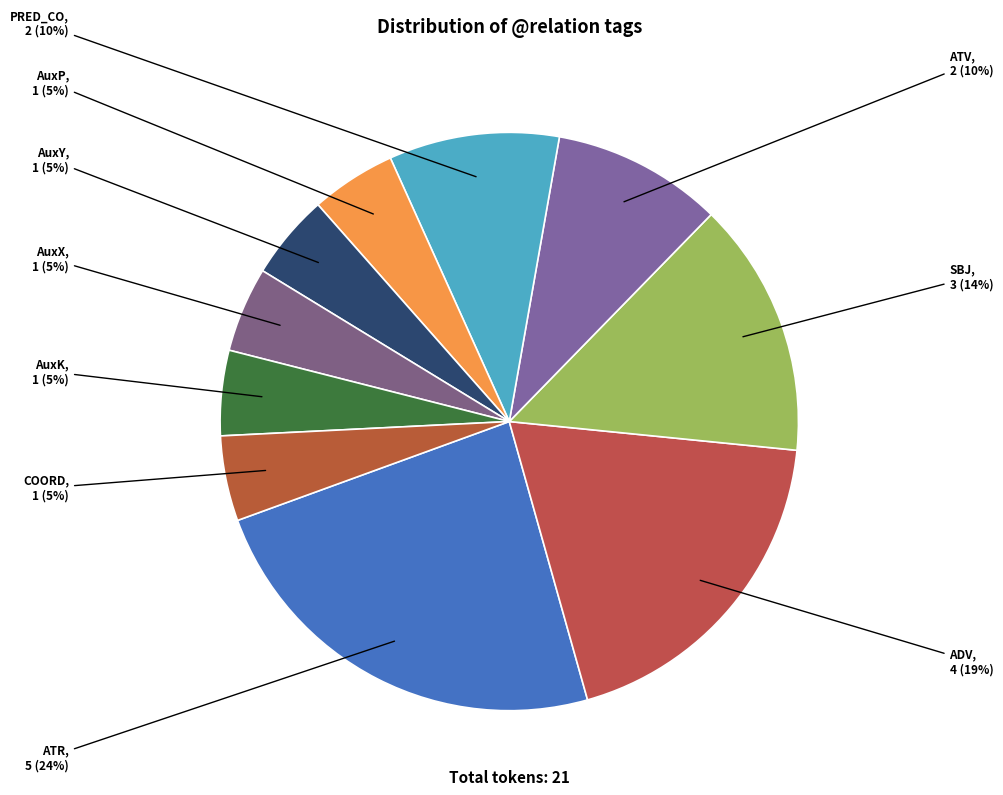

To the nearest percent, what is the difference between the largest and smallest slice percentages?

19%